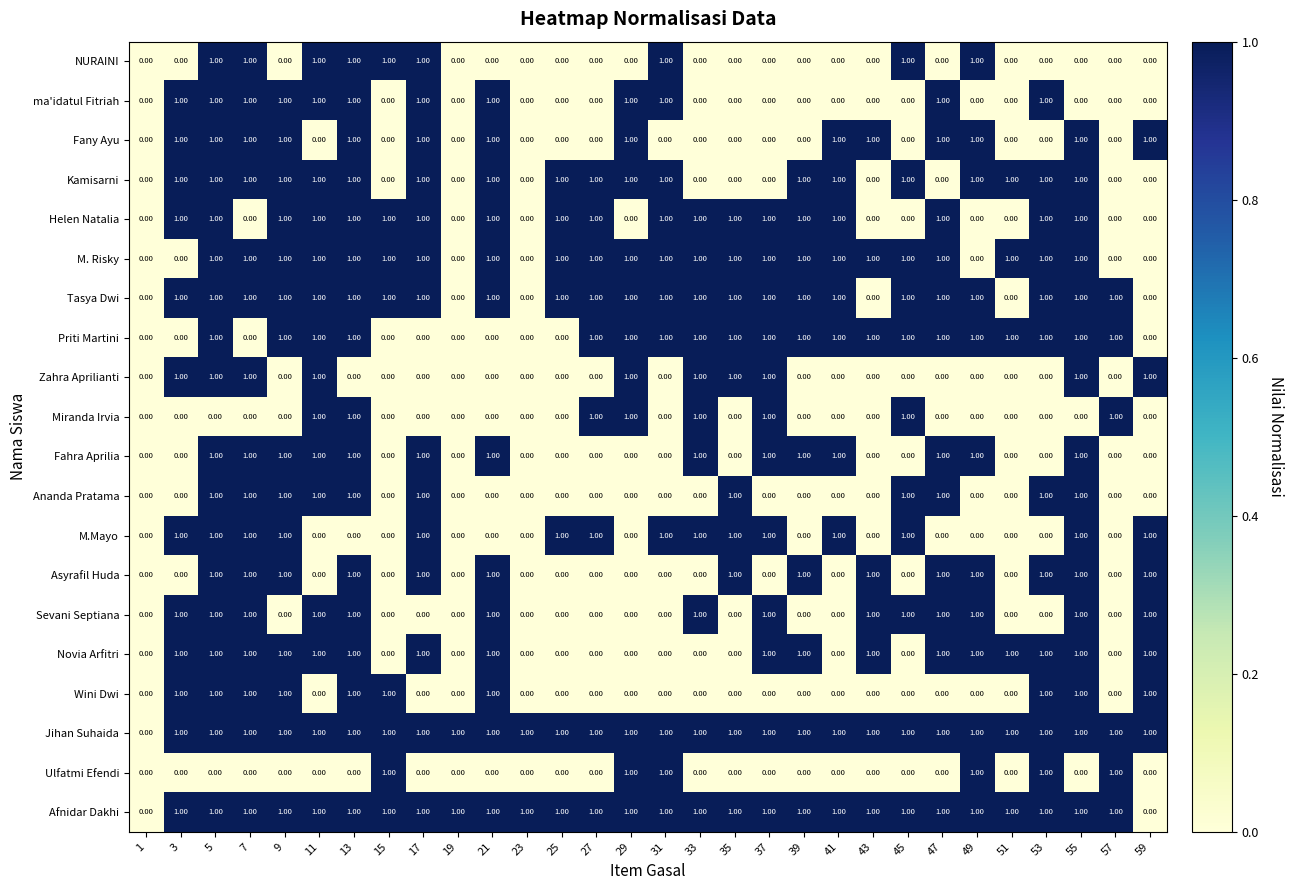

Is the value of Wini Dwi at 11 greater than the value of Ananda Pratama at 53?

No